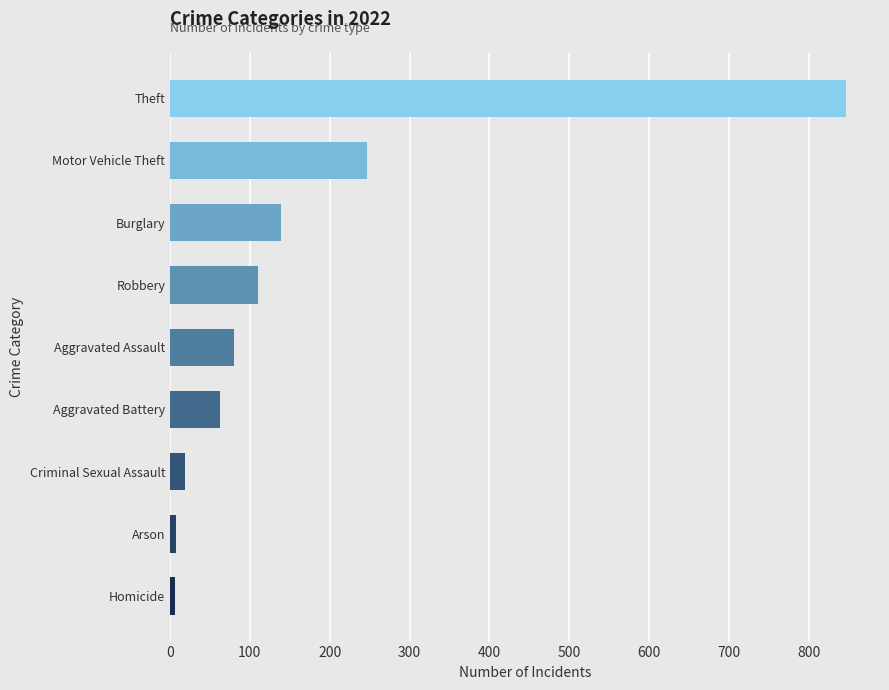

What is the difference between the values at Arson and Criminal Sexual Assault?

12